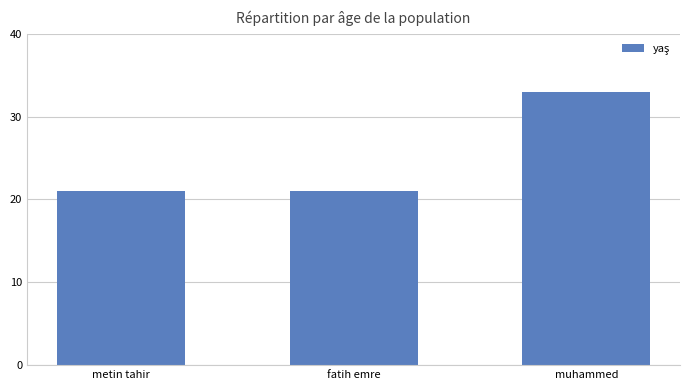

The value at muhammed is 11. True or false?

False